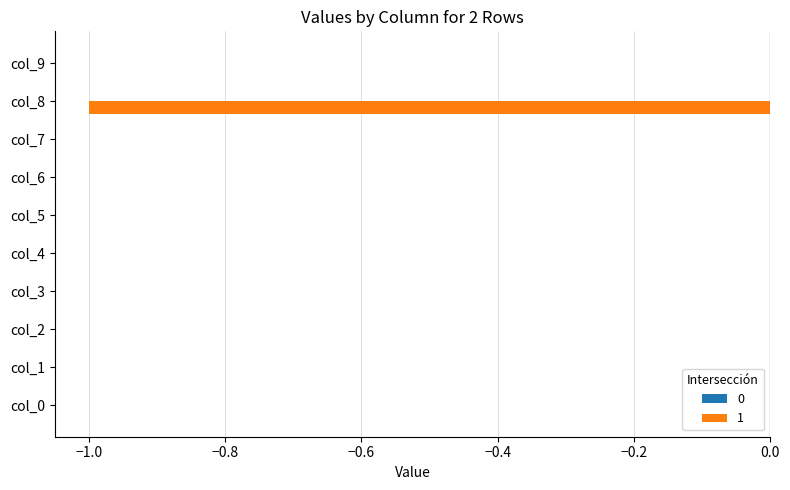

The value at col_6 is 0. True or false?

True